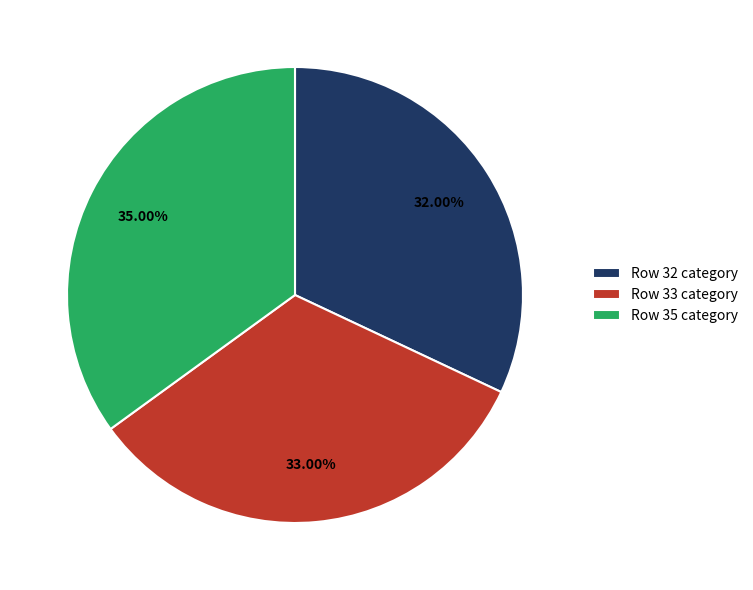

Does Row 33 represent more than half of the total?

No